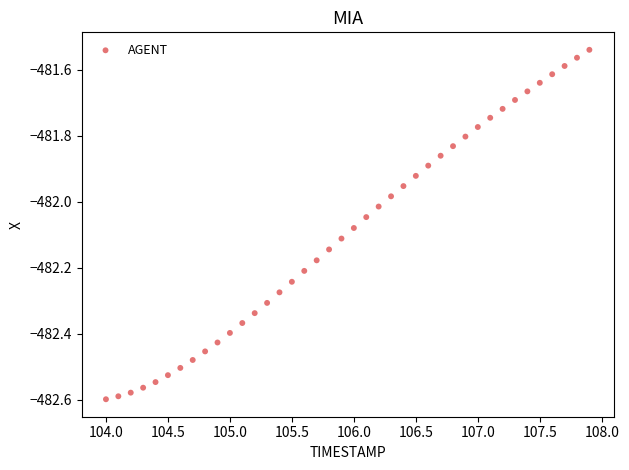

What is the range of Y values (max minus min)?

1.1